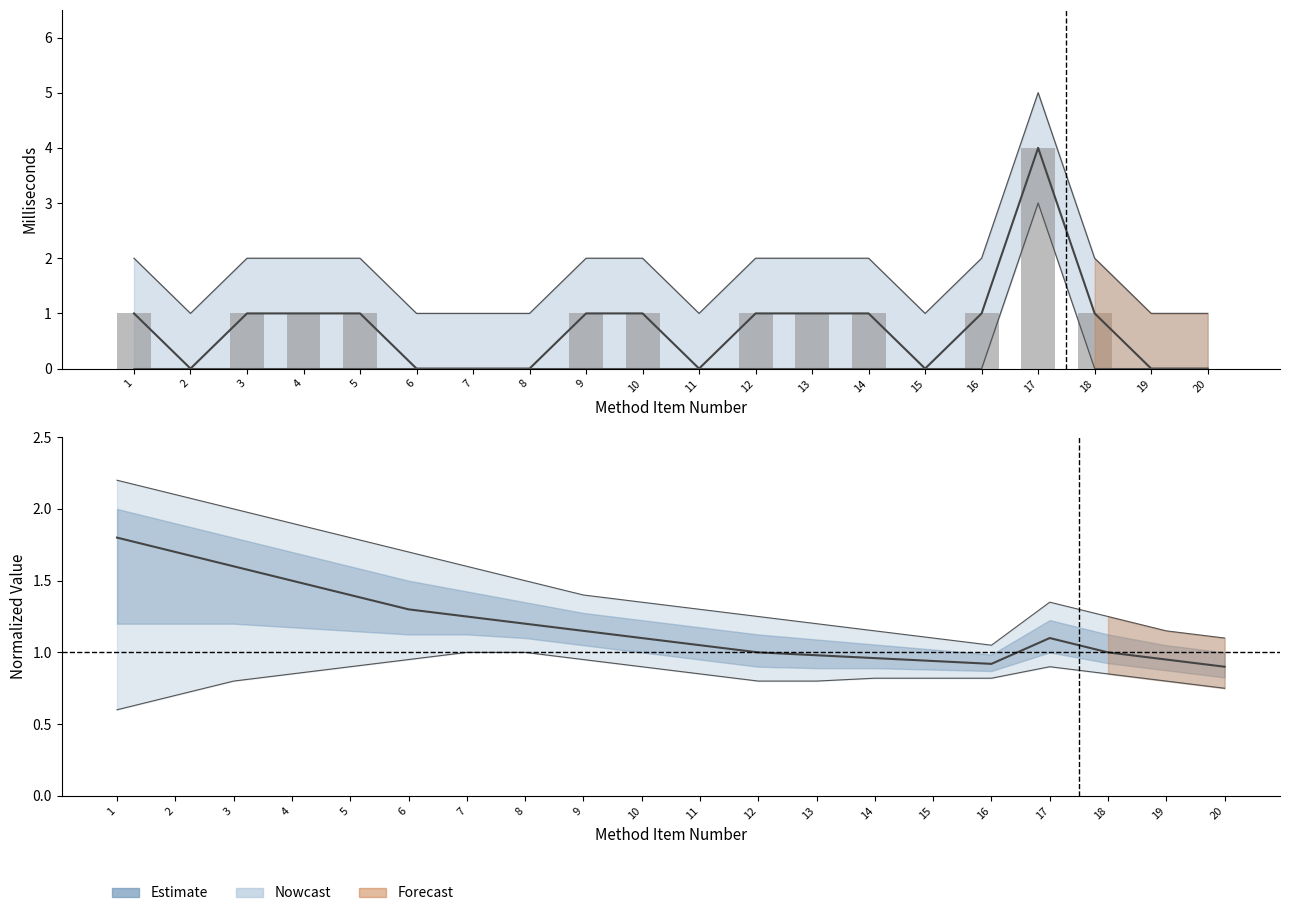

True or false: the data shows 2.5 at 5.

False